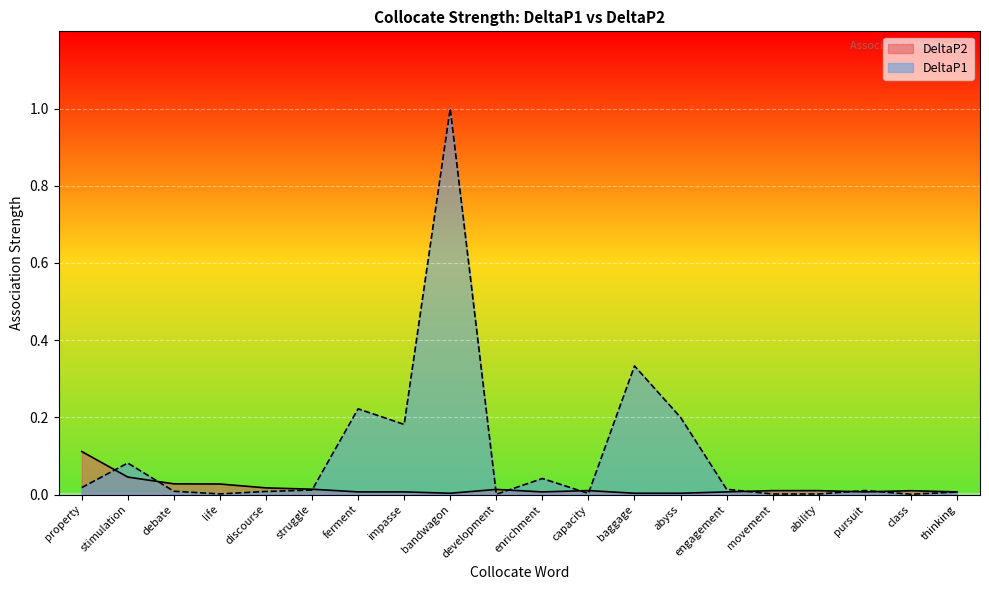

How many lines are shown in the chart?

2